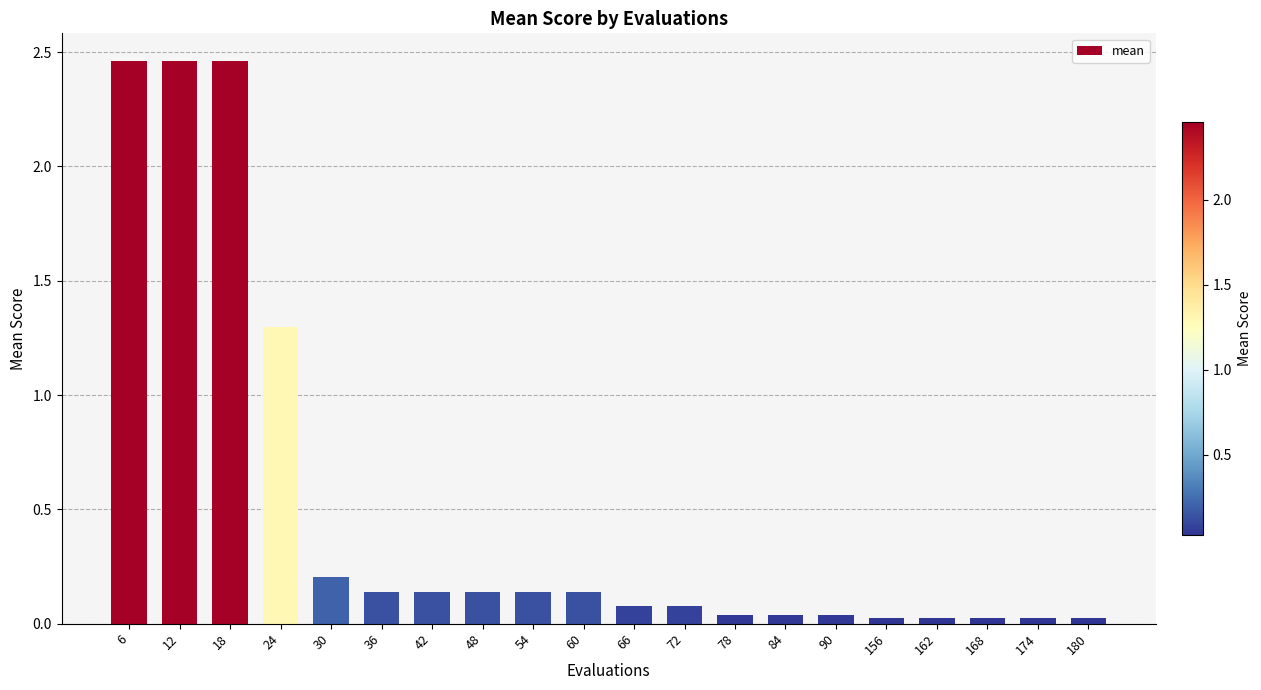

True or false: the data shows 0.6 at 24.

False